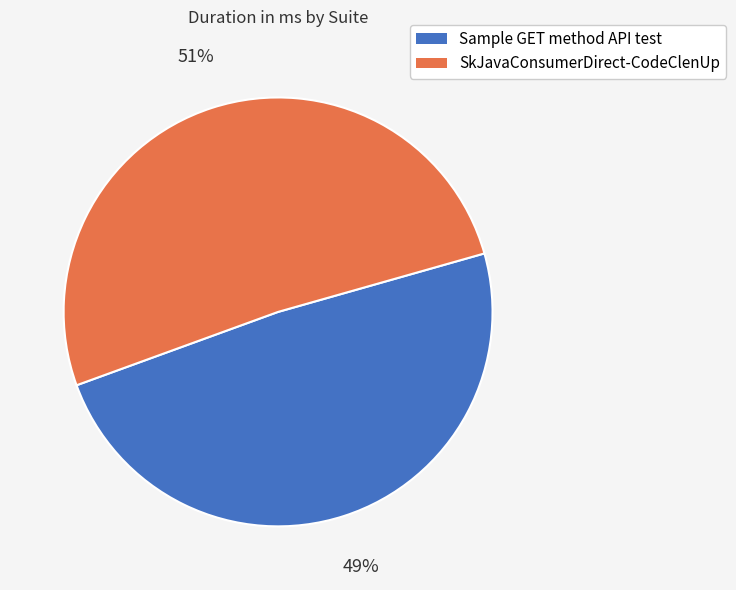

Which slice is the largest?

SkJavaConsumerDirect-CodeClenUp